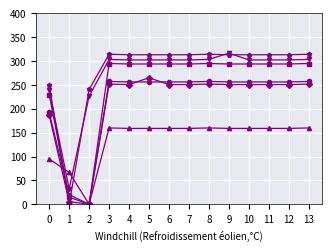

What is the total value across all series at 5?

1589.5